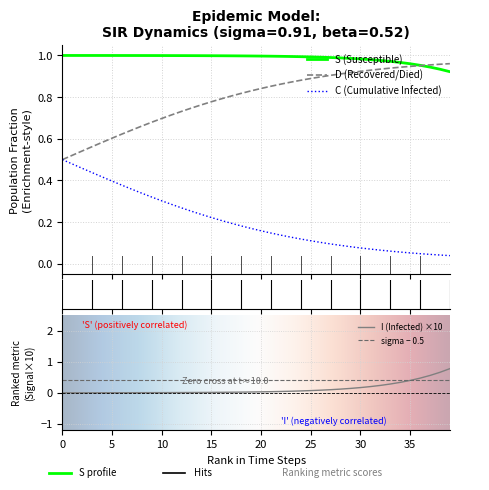

True or false: S (Susceptible) and C (Cumulative Infected) intersect in this chart.

False